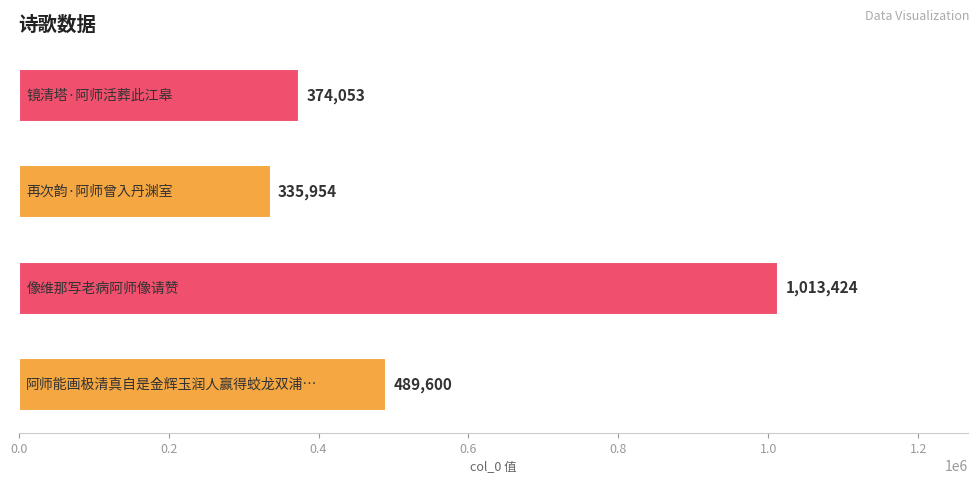

Does the chart contain stacked bars?

No